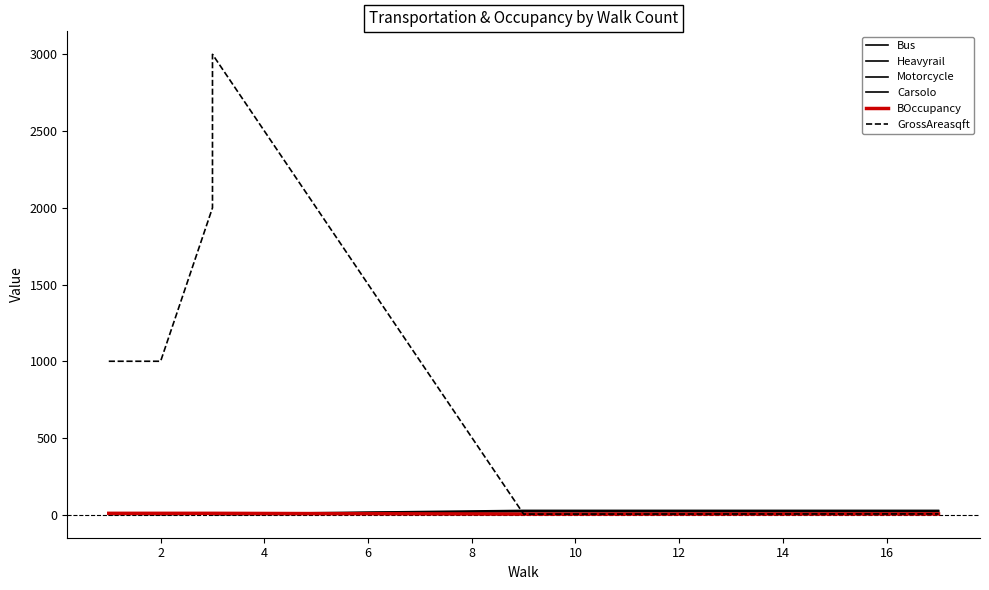

True or false: Bus has more than 1 interior local peaks.

False